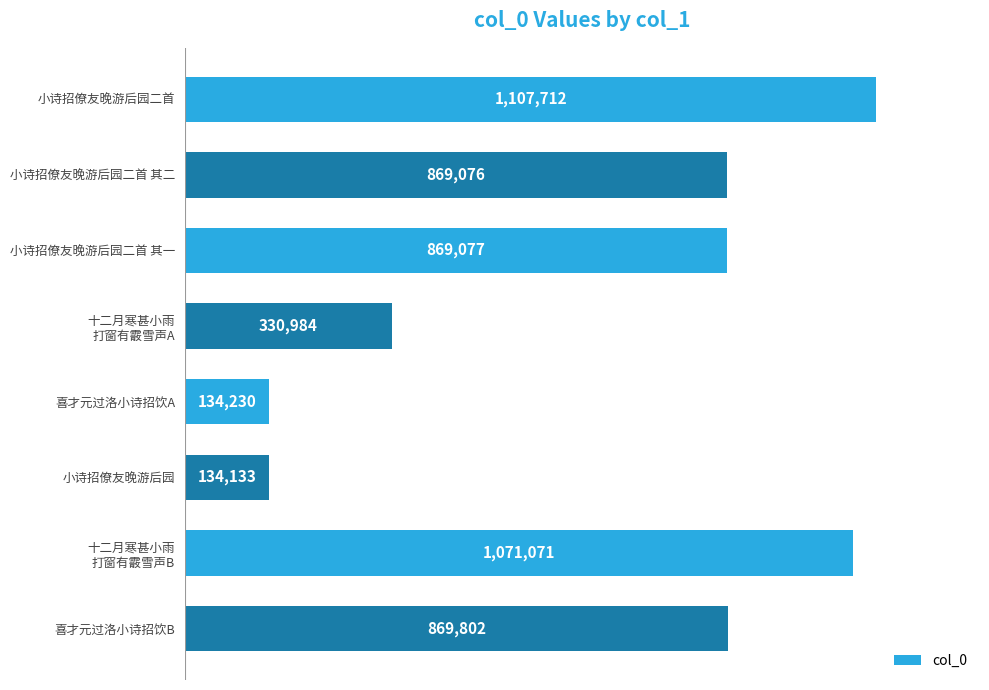

What is the change in value from 喜才元过洛小诗招饮A to 小诗招僚友晚游后园?

-97